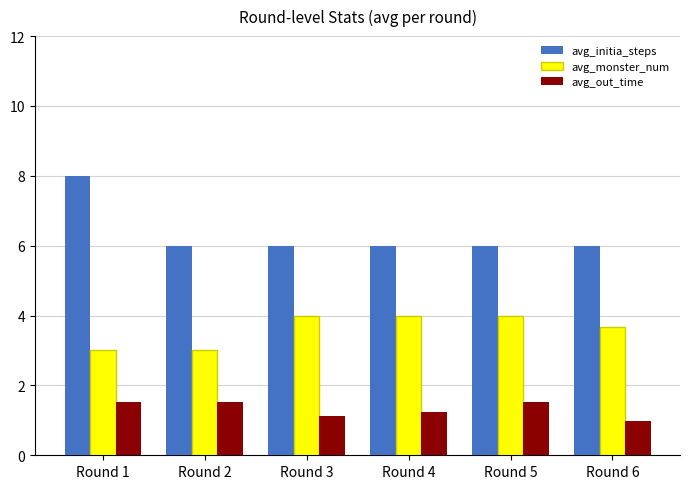

What is the difference between the maximum and minimum values in the avg_monster_num series?

1.0